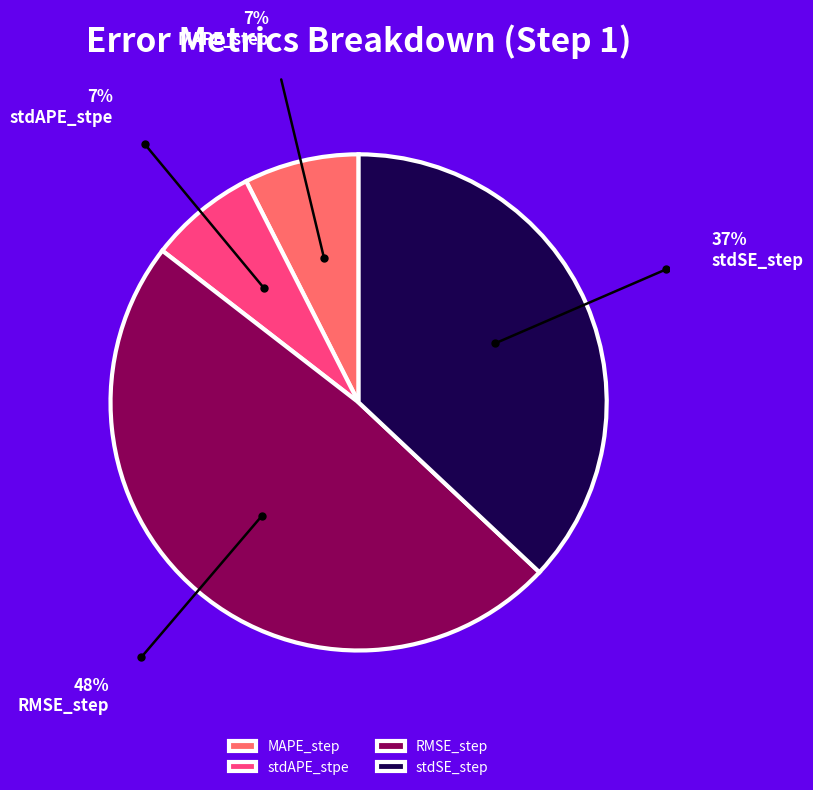

Is it true that RMSE_step is 59% of the pie?

False